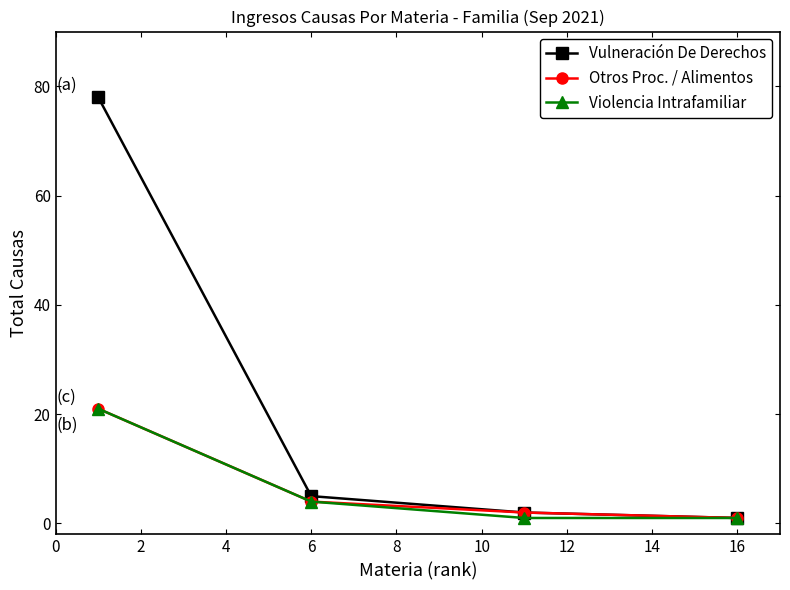

Which series has the largest total across all categories?

Vulneración De Derechos